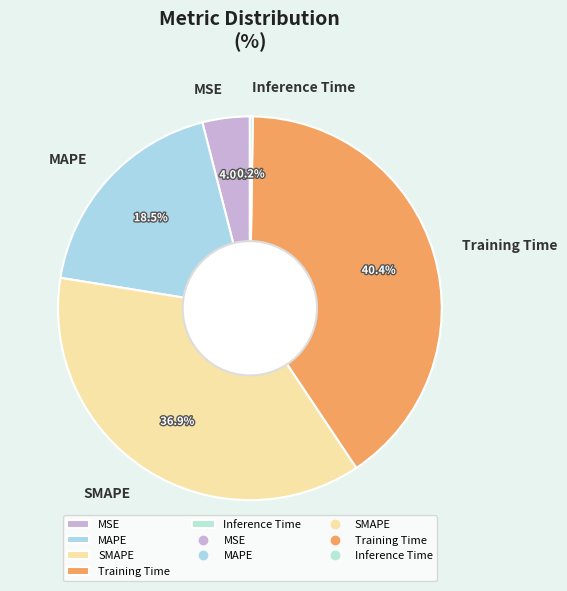

Is there a majority slice in this chart?

No